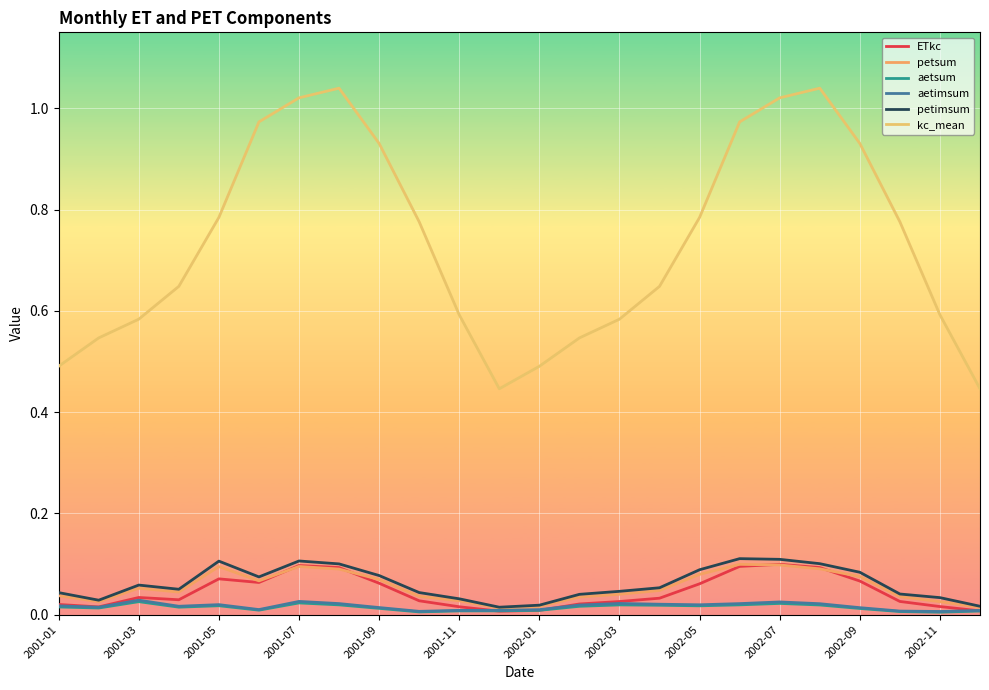

What is the sum of all kc_mean values?

17.7